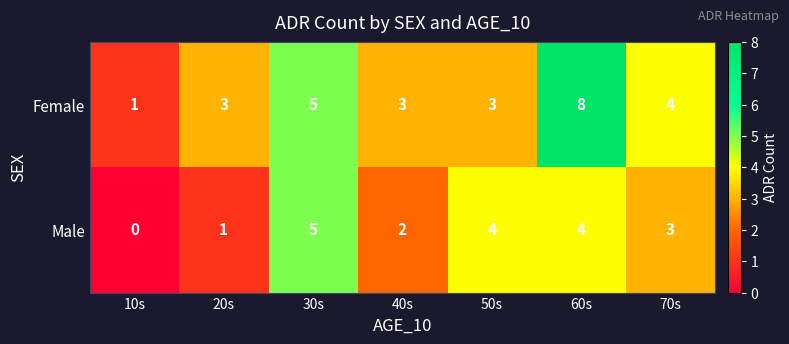

Which series has the largest total across all categories?

Female